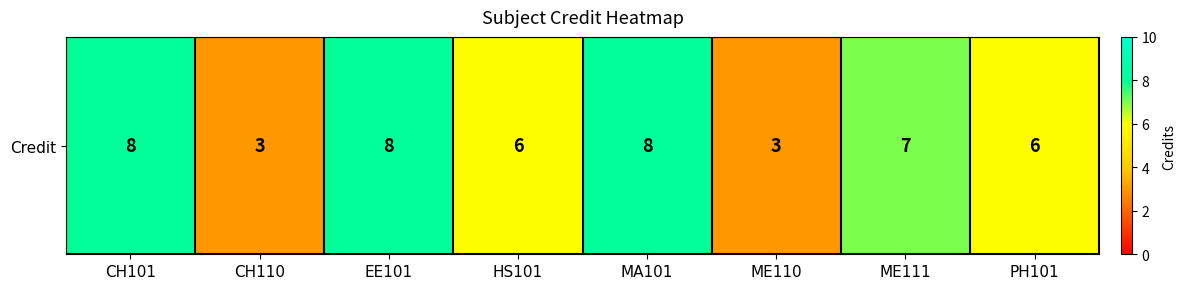

What is the difference between the values at ME110 and HS101?

3